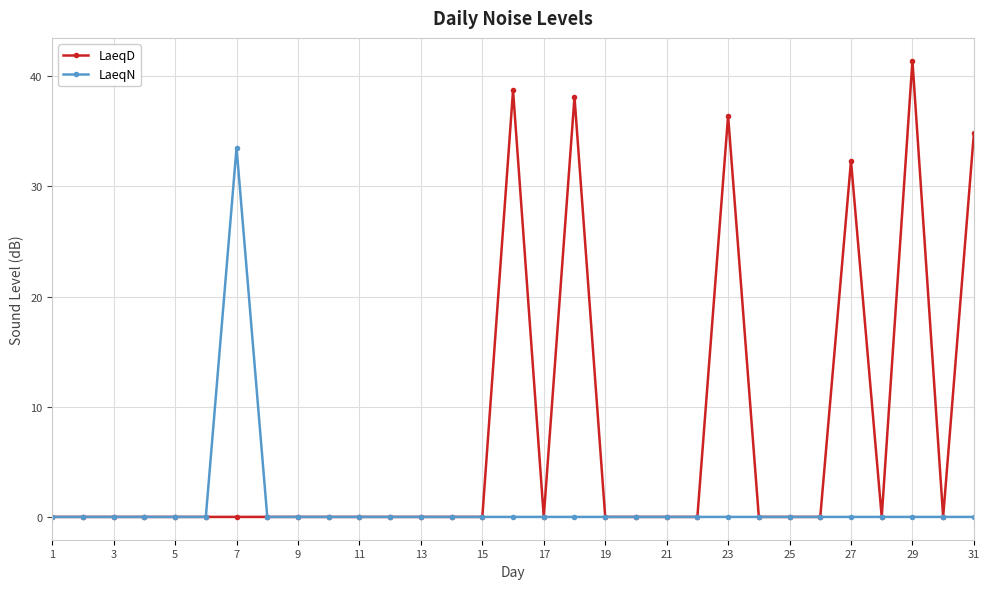

At how many categories does at least one series exceed 24?

7